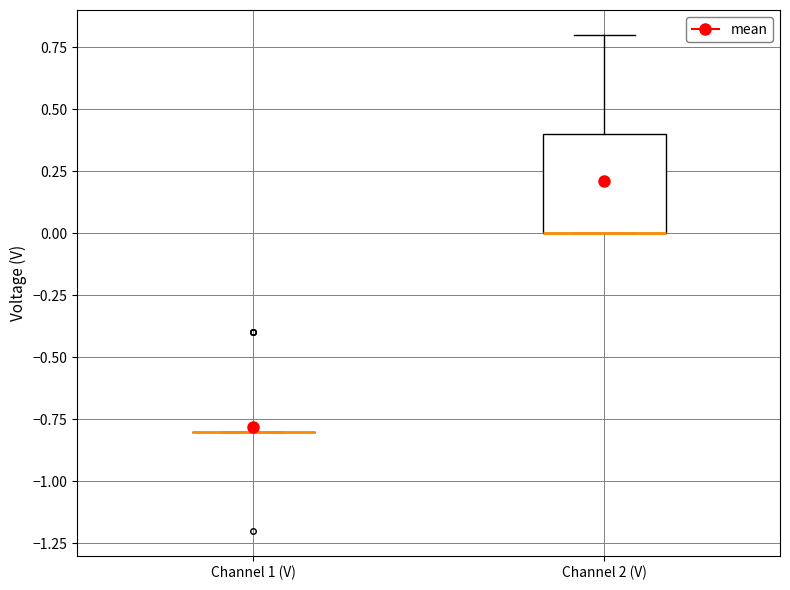

Which box is the tallest, from its lower edge to its upper edge?

Channel 2 (V)